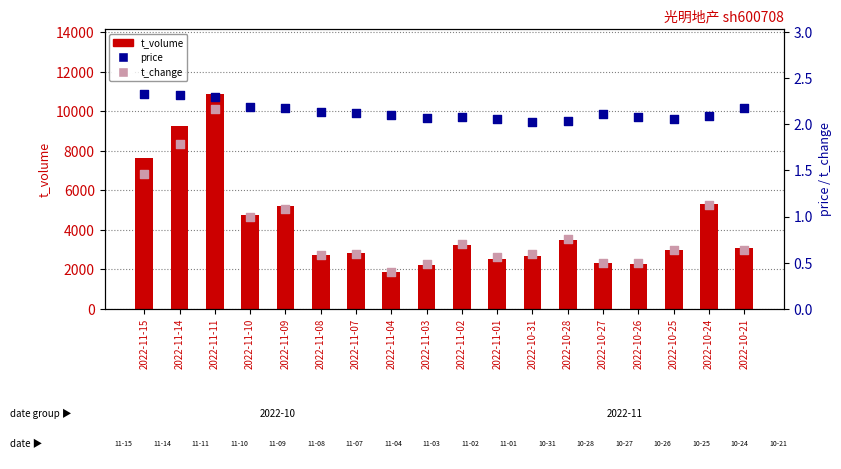

Is the value of t_change at 2022-11-09 greater than the value of price at 2022-10-31?

No